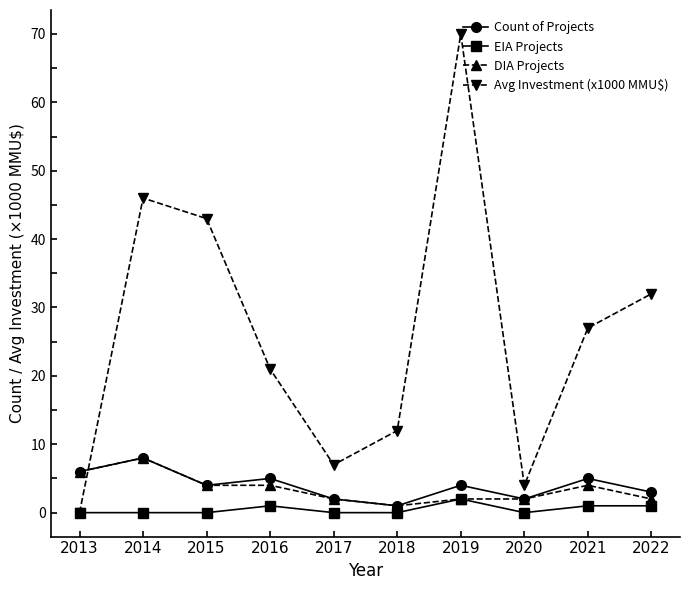

Is it true that Avg Investment (x1000 MMU$) equals 115 at 2019?

False